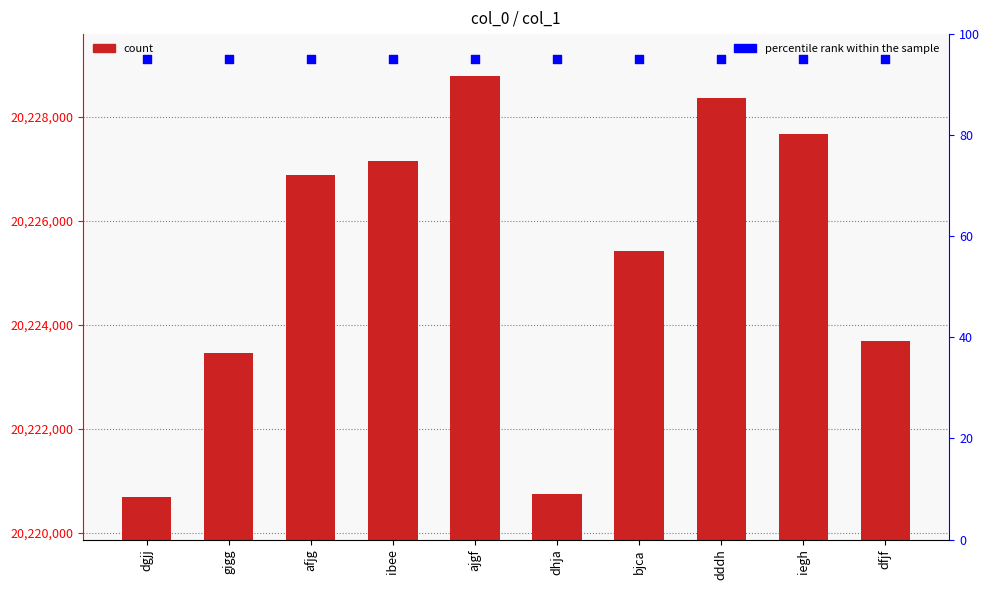

At how many categories does at least one series exceed 8938629?

10